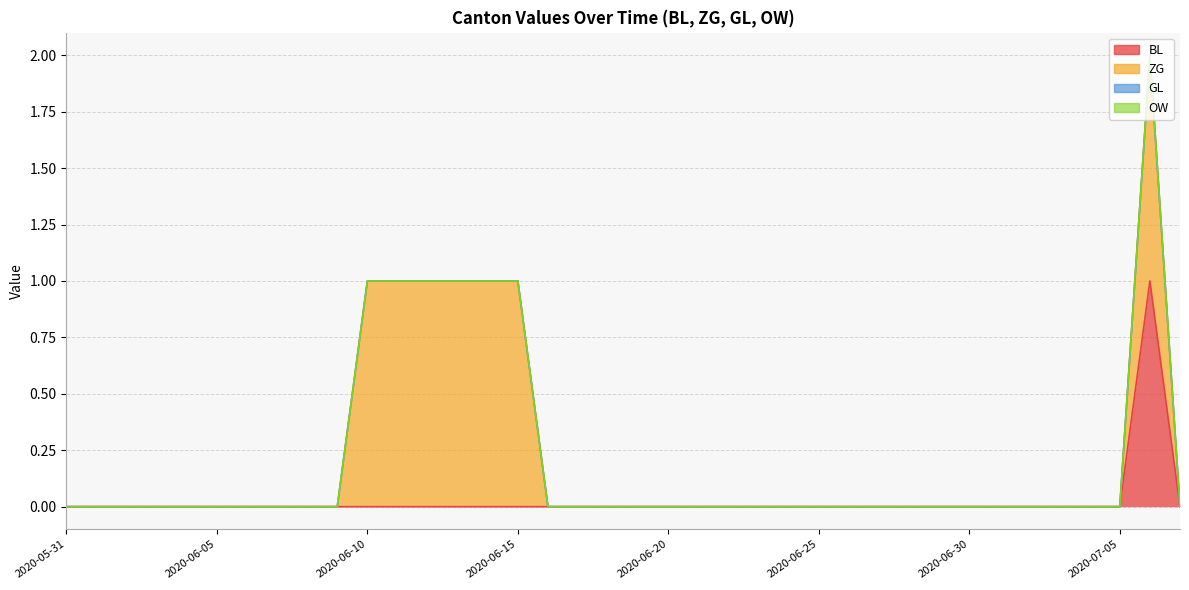

In ZG, how many points are higher than both neighbors (excluding endpoints)?

1